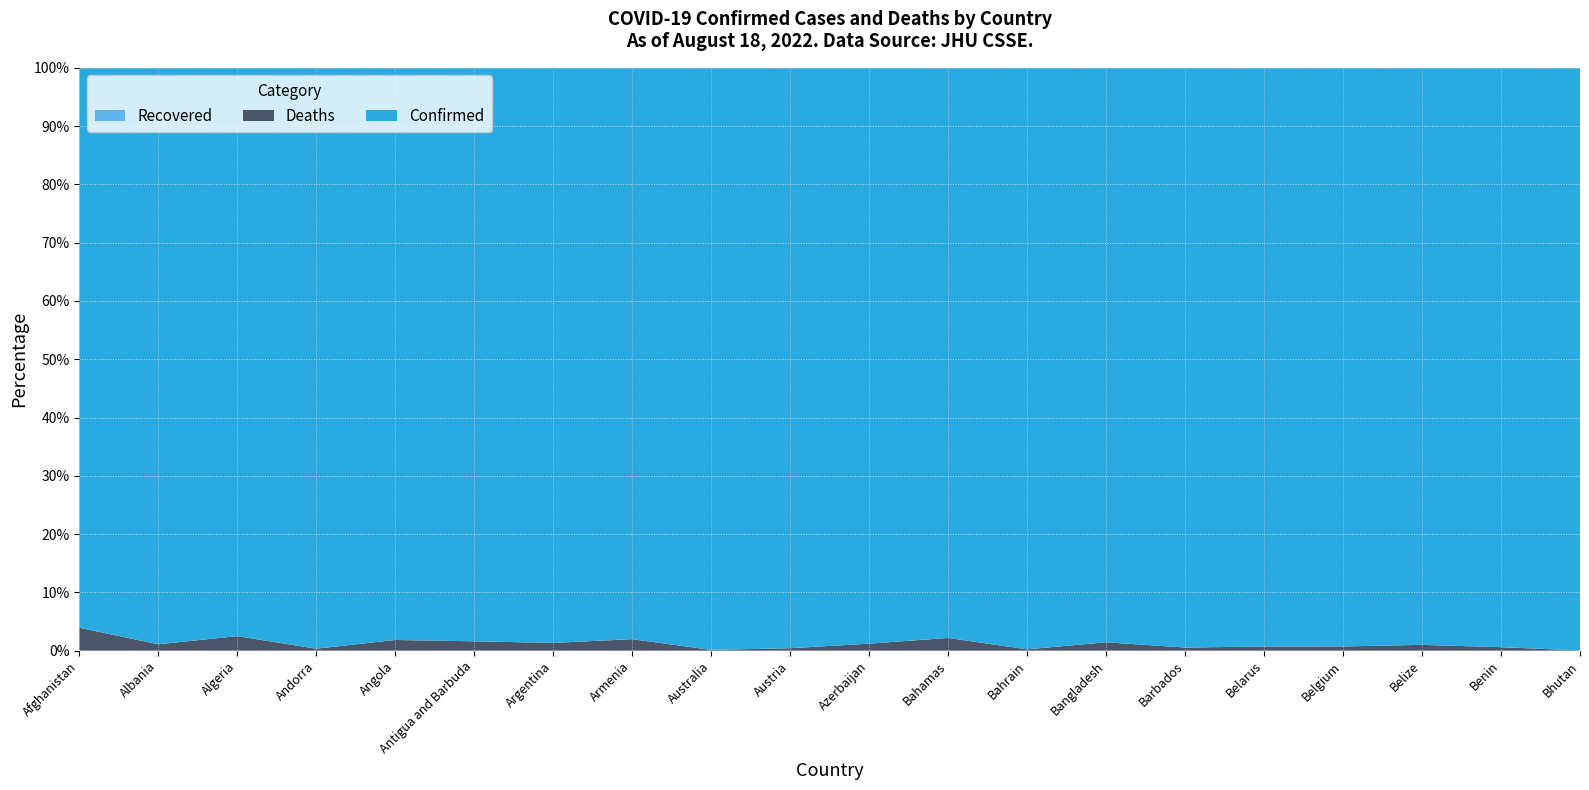

Reading left to right, what are all the values shown in this chart?

Confirmed: 189710	322837	269381	45899	102636	8851	9633732	430361	9851006	4885051	806472	36936	668047	2009434	98277	994037	4460582	67777	27316	60779
Deaths: 7759	3573	6878	154	1917	144	129566	8643	13021	20512	9777	823	1513	29314	525	7118	32410	680	163	21
Recovered: 0	0	0	0	0	0	0	0	0	0	0	0	0	0	0	0	0	0	0	0